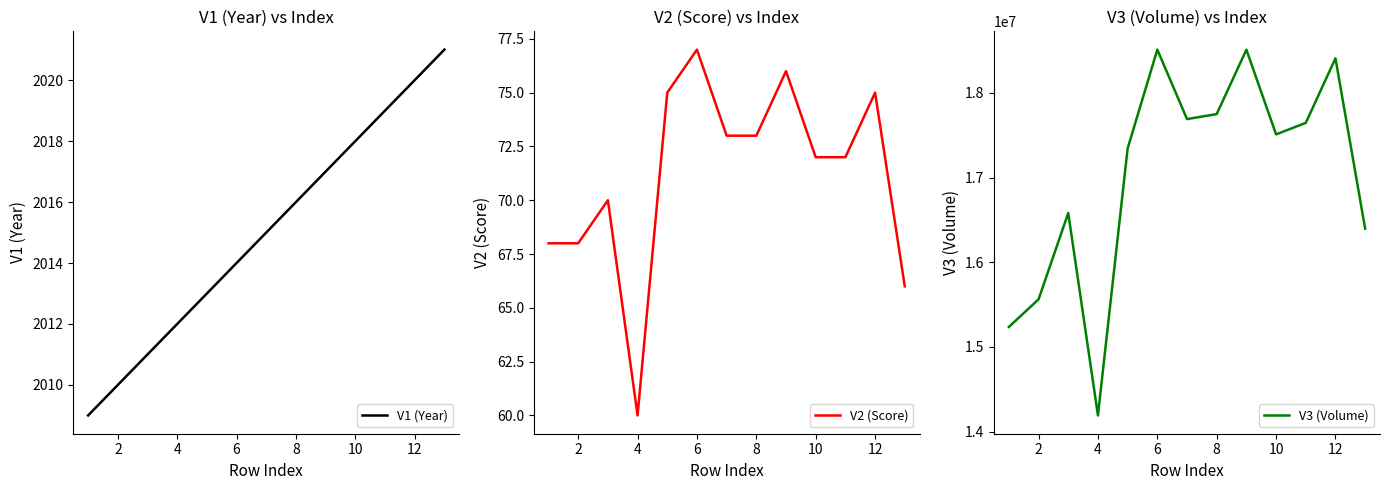

Which series has the largest total across all categories?

V3 (Volume)